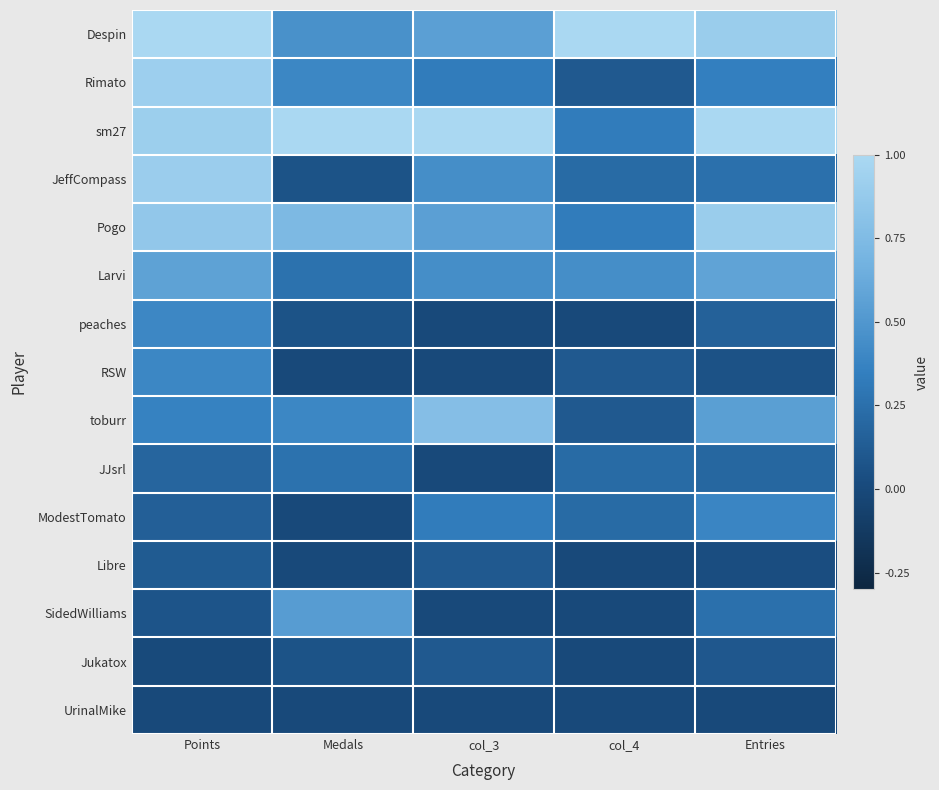

Reading left to right, list all the values displayed in this chart.

Despin: Points=1.0	Medals=0.5	col_3=0.6	col_4=1.0	Entries=0.9
Rimato: Points=0.9	Medals=0.4	col_3=0.3	col_4=0.1	Entries=0.4
sm27: Points=0.9	Medals=1.0	col_3=1.0	col_4=0.3	Entries=1.0
JeffCompass: Points=0.9	Medals=0.1	col_3=0.4	col_4=0.2	Entries=0.3
Pogo: Points=0.9	Medals=0.7	col_3=0.6	col_4=0.3	Entries=0.9
Larvi: Points=0.6	Medals=0.3	col_3=0.4	col_4=0.4	Entries=0.6
peaches: Points=0.4	Medals=0.1	col_3=0.0	col_4=0.0	Entries=0.2
RSW: Points=0.4	Medals=0.0	col_3=0.0	col_4=0.1	Entries=0.1
toburr: Points=0.4	Medals=0.4	col_3=0.8	col_4=0.1	Entries=0.5
JJsrl: Points=0.2	Medals=0.3	col_3=0.0	col_4=0.2	Entries=0.2
ModestTomato: Points=0.2	Medals=0.0	col_3=0.3	col_4=0.2	Entries=0.4
Libre: Points=0.1	Medals=0.0	col_3=0.1	col_4=0.0	Entries=0.0
SidedWilliams: Points=0.1	Medals=0.5	col_3=0.0	col_4=0.0	Entries=0.3
Jukatox: Points=0.0	Medals=0.1	col_3=0.1	col_4=0.0	Entries=0.1
UrinalMike: Points=0.0	Medals=0.0	col_3=0.0	col_4=0.0	Entries=0.0